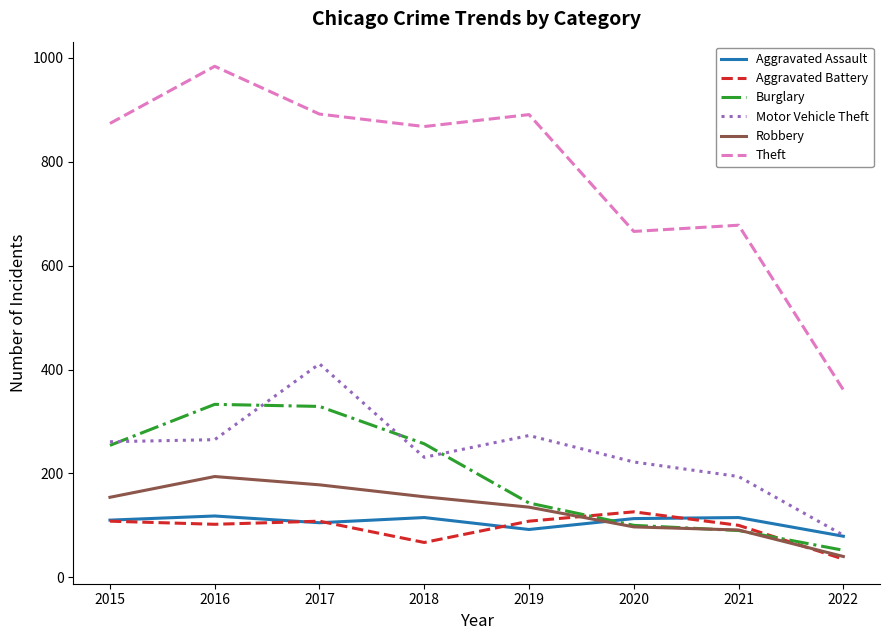

True or false: Theft and Aggravated Battery intersect in this chart.

False